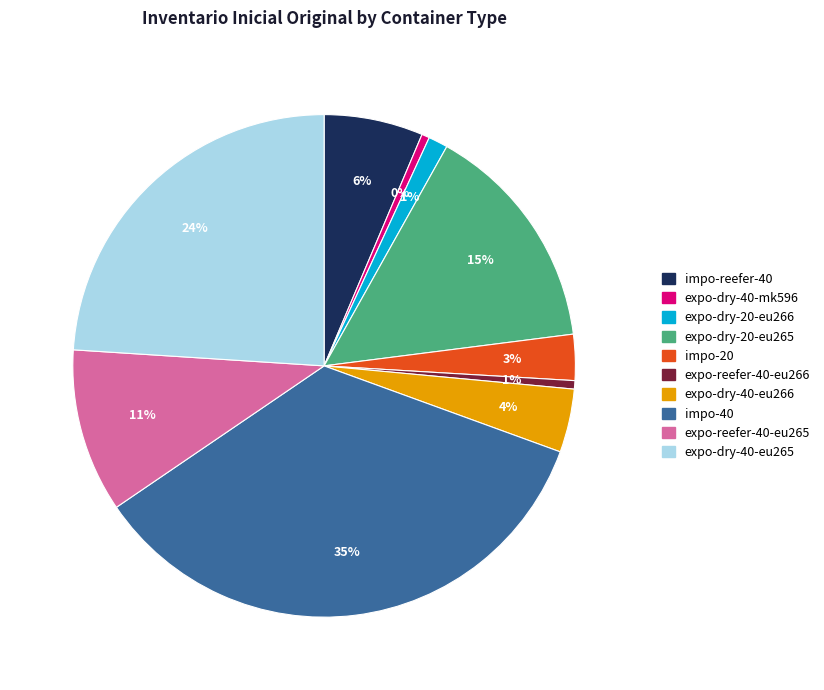

Is there any slice that represents more than half of the pie?

No